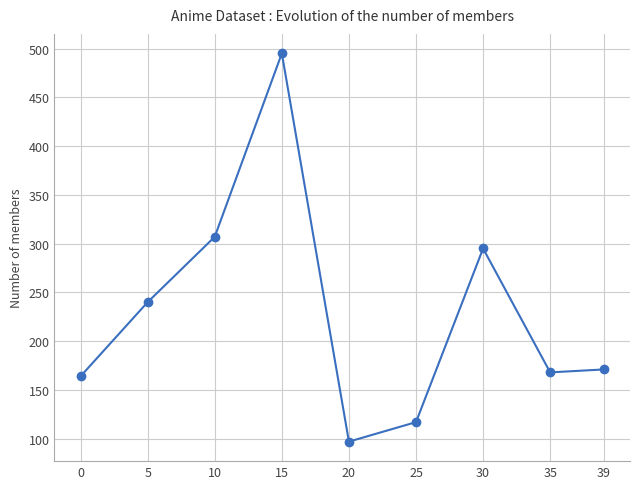

Read the value at 10.

307